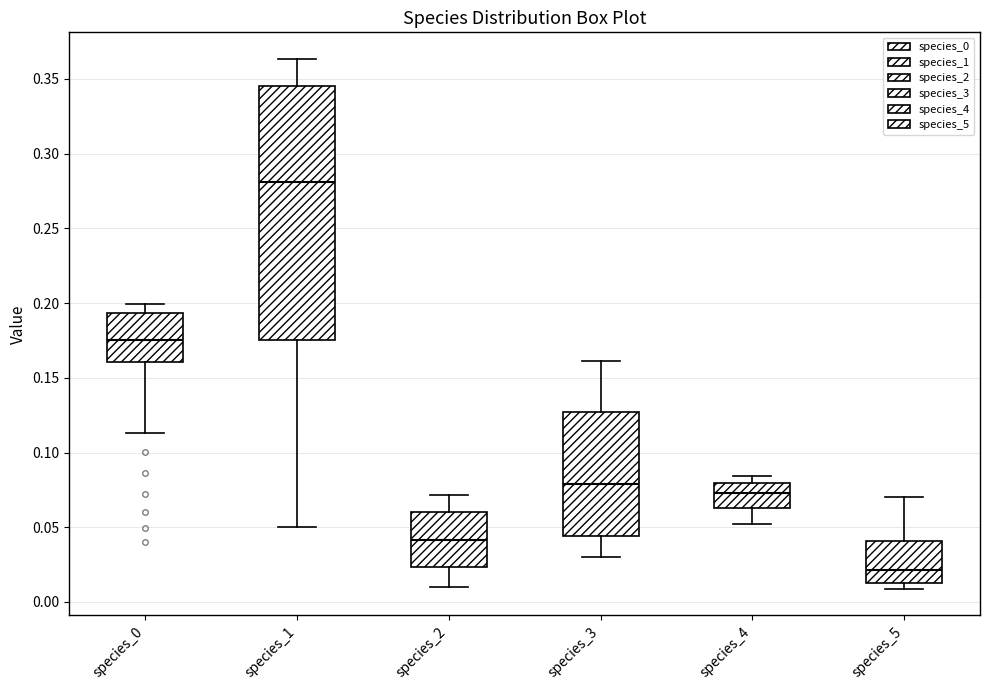

Where does the median line of the box for species_2 sit on the y-axis? The values are not printed on the chart, so give them approximately, as read against the axis.

0.040